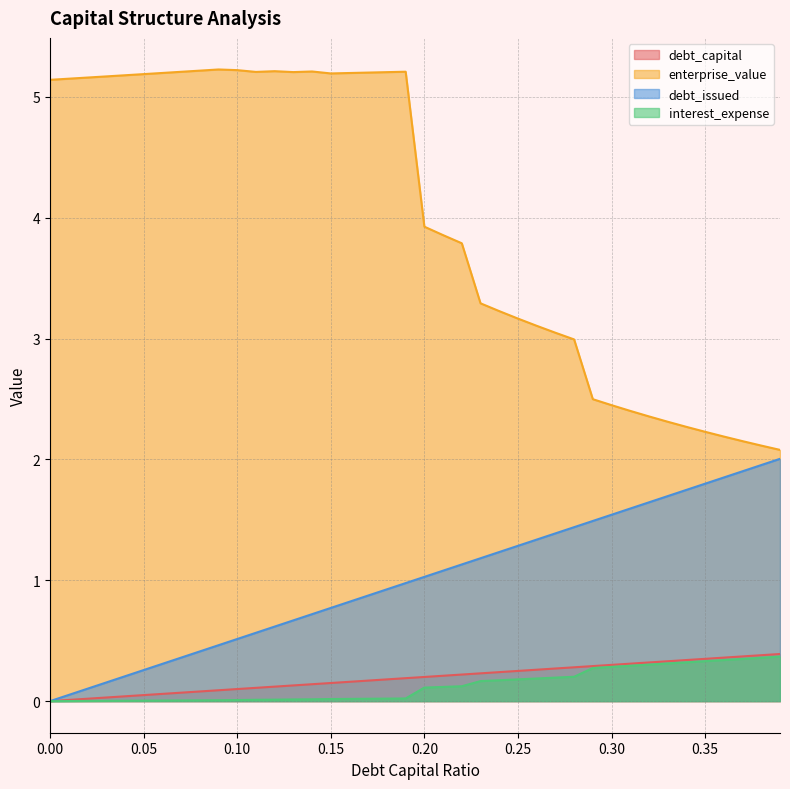

True or false: debt_issued has a value of 1.7 at 0.21.

False